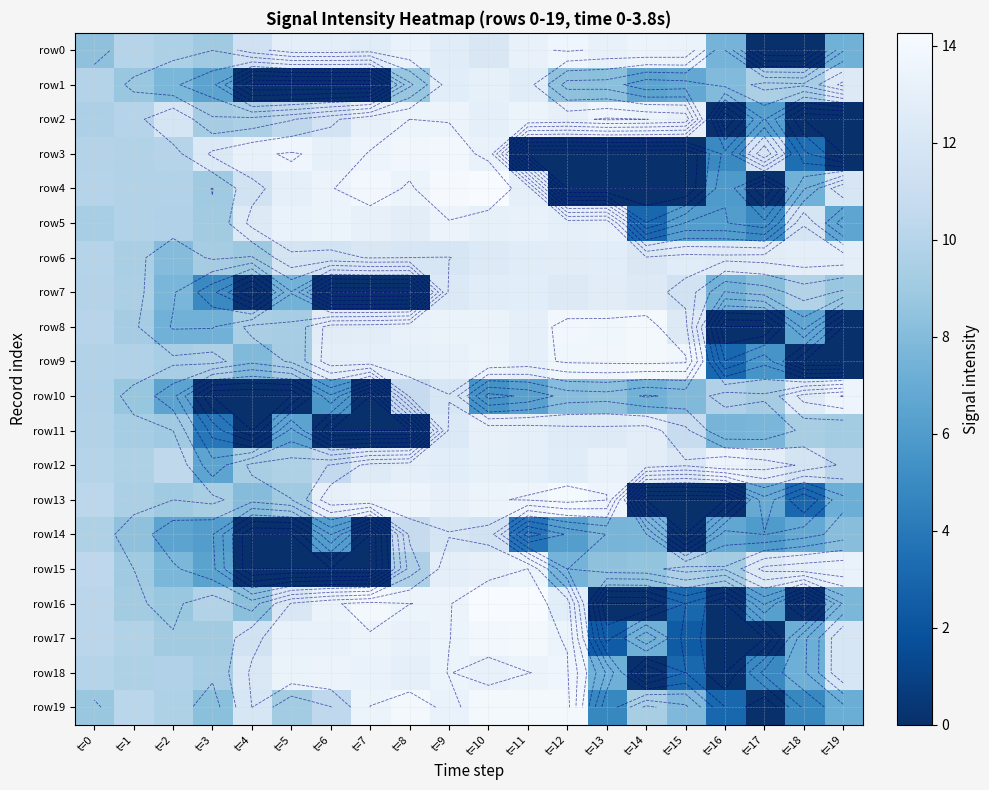

What is the average value of the row9 series?

9.9